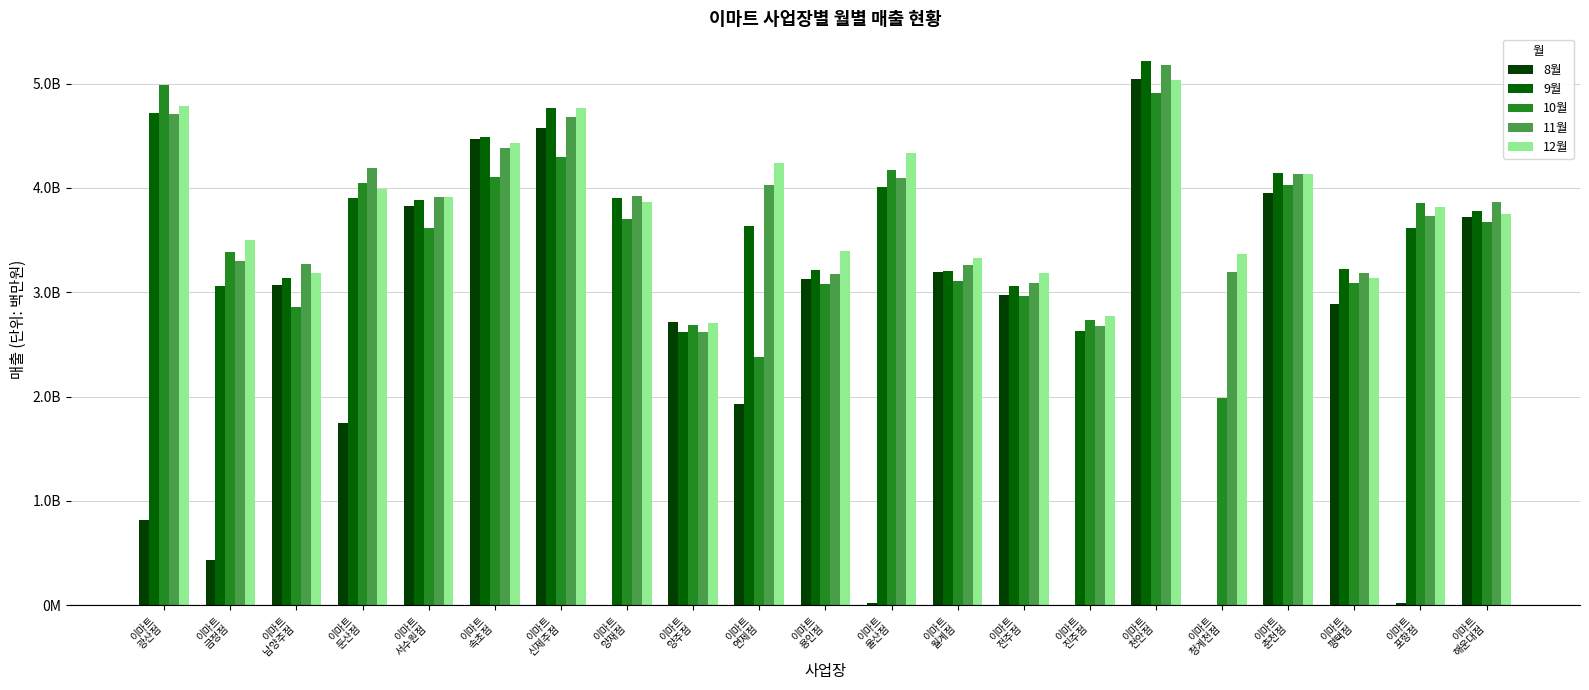

Are the bars grouped side by side (vs. stacked)?

Yes